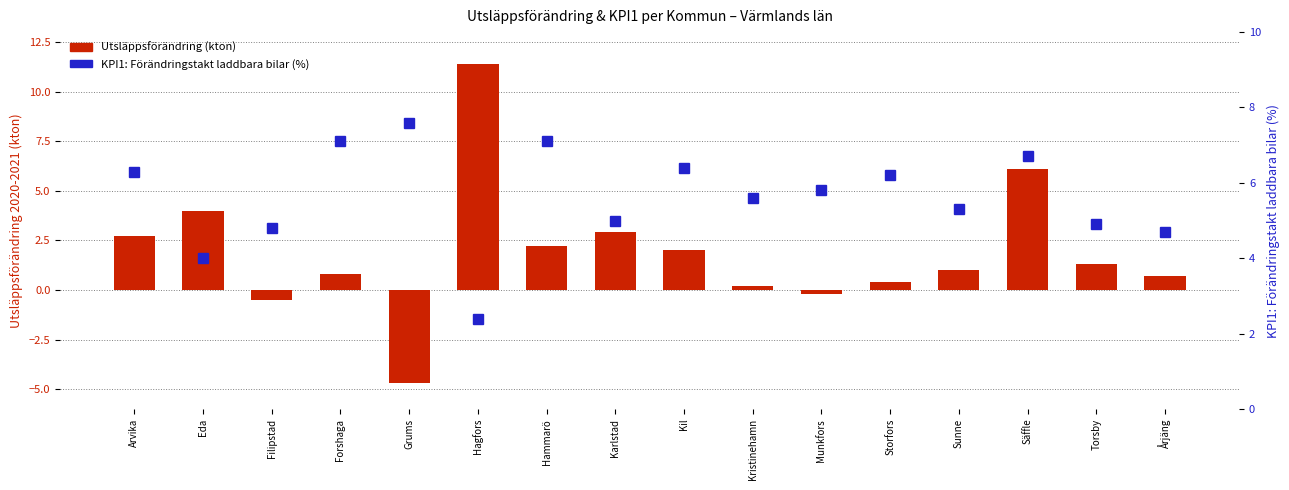

List the series in order of their peak value, lowest first.

KPI1: Förändringstakt laddbara bilar (%), Utsläppsförändring (kton)